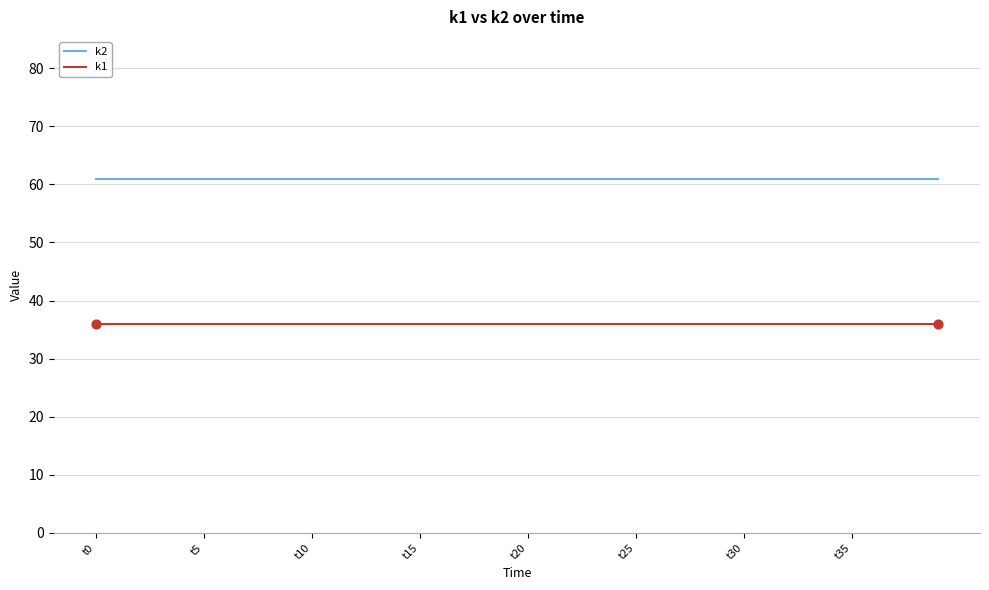

Which series has the largest total across all categories?

k2